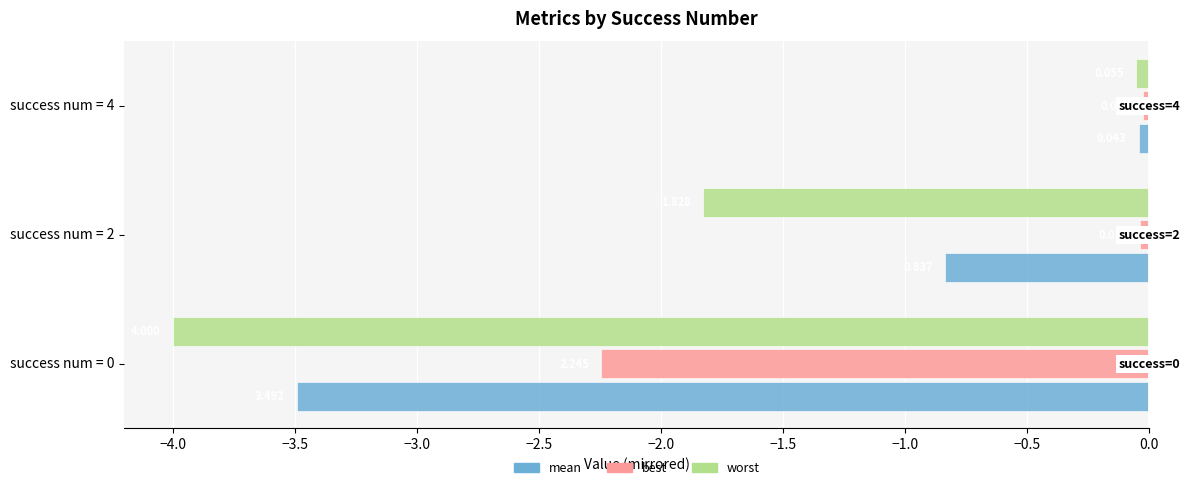

What is the difference between the maximum and minimum values in the best series?

2.2